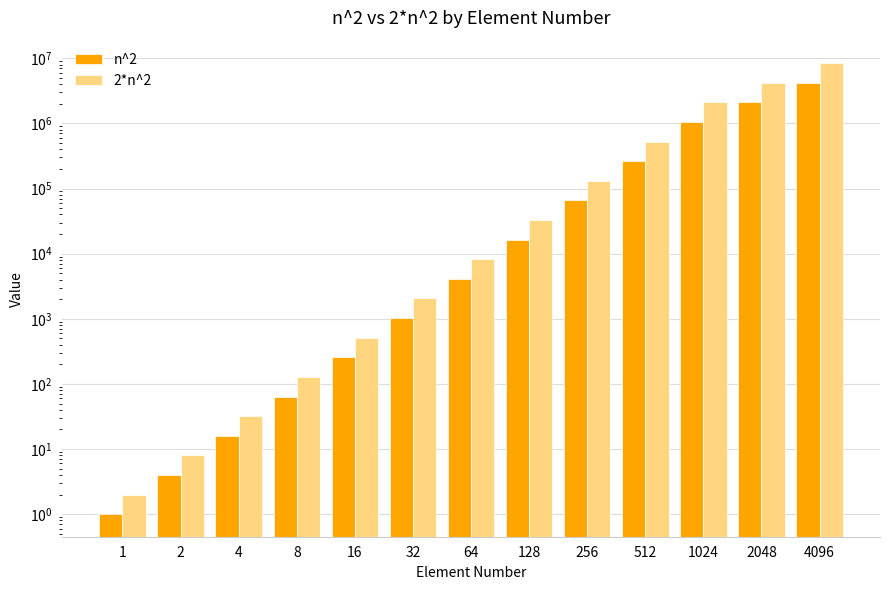

What is the sum of all 2*n^2 values?

15379114